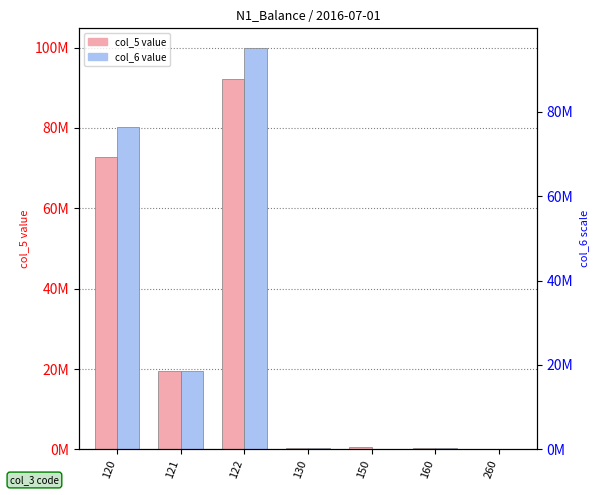

Which has a higher value, 160 or 120?

120